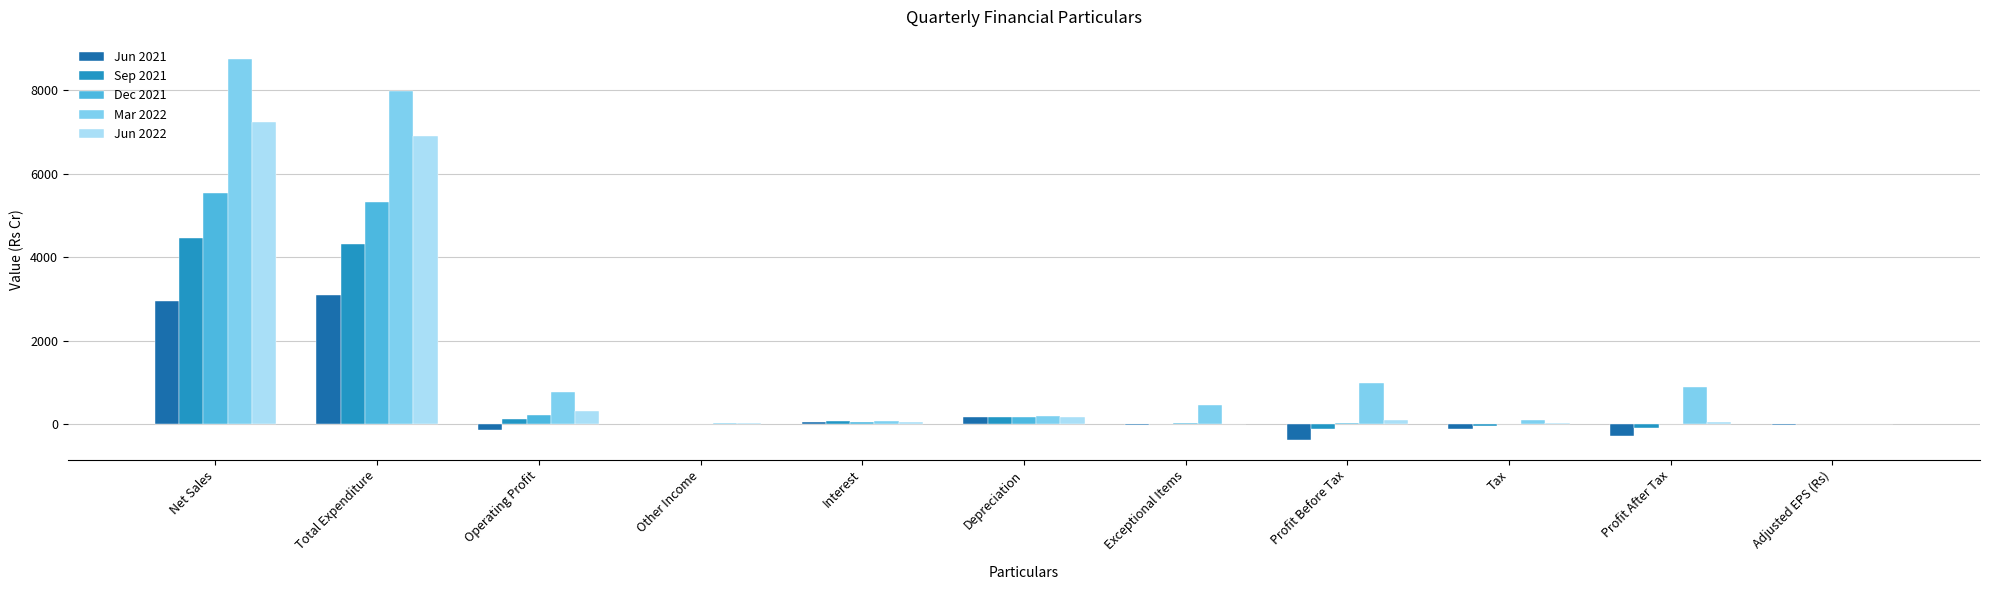

At which category is the sum across all series the highest?

Net Sales